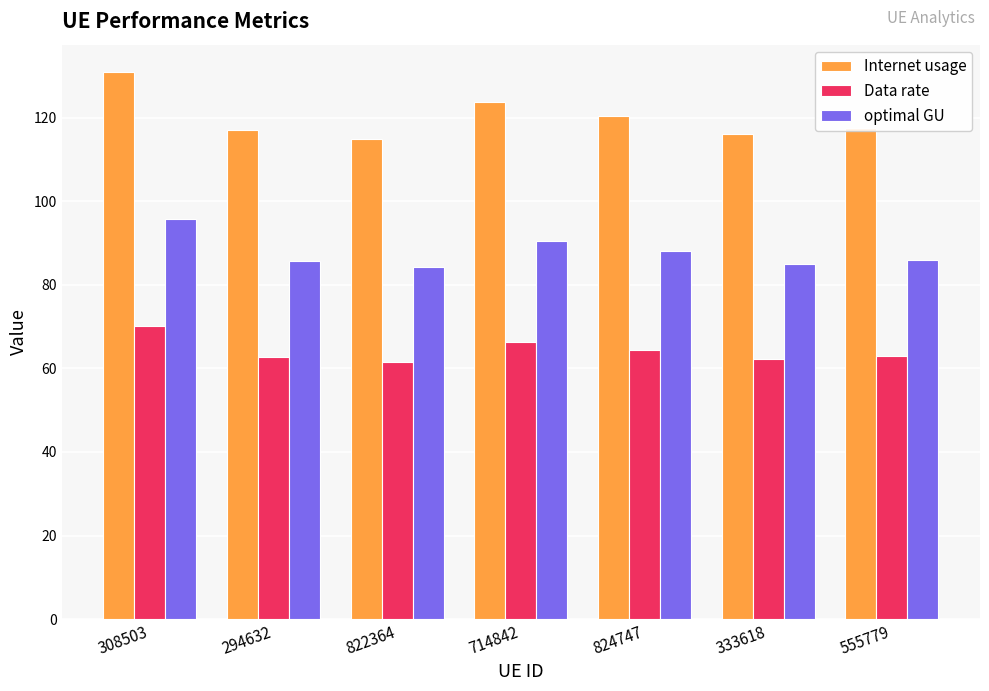

What is the value of the Internet usage bar at the 6th from the left?

116.2